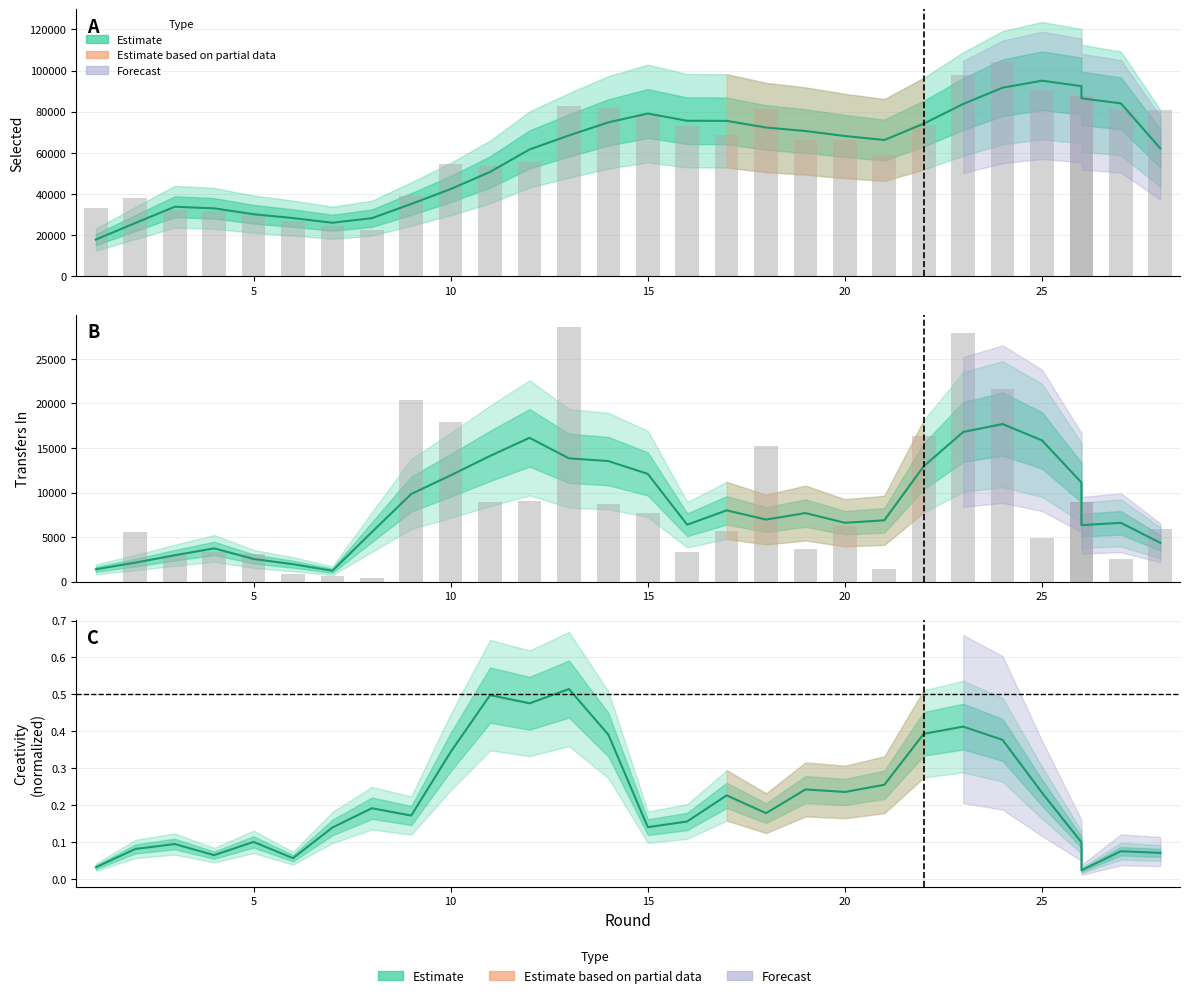

What is the average value of the transfers_in series?

8650